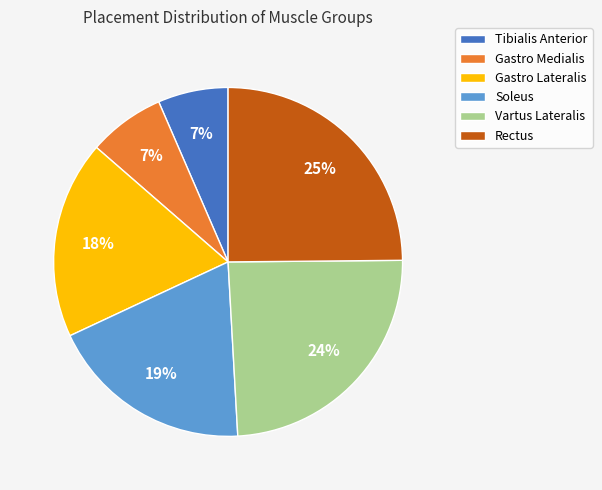

True or false: Vartus Lateralis accounts for 13% of the total.

False